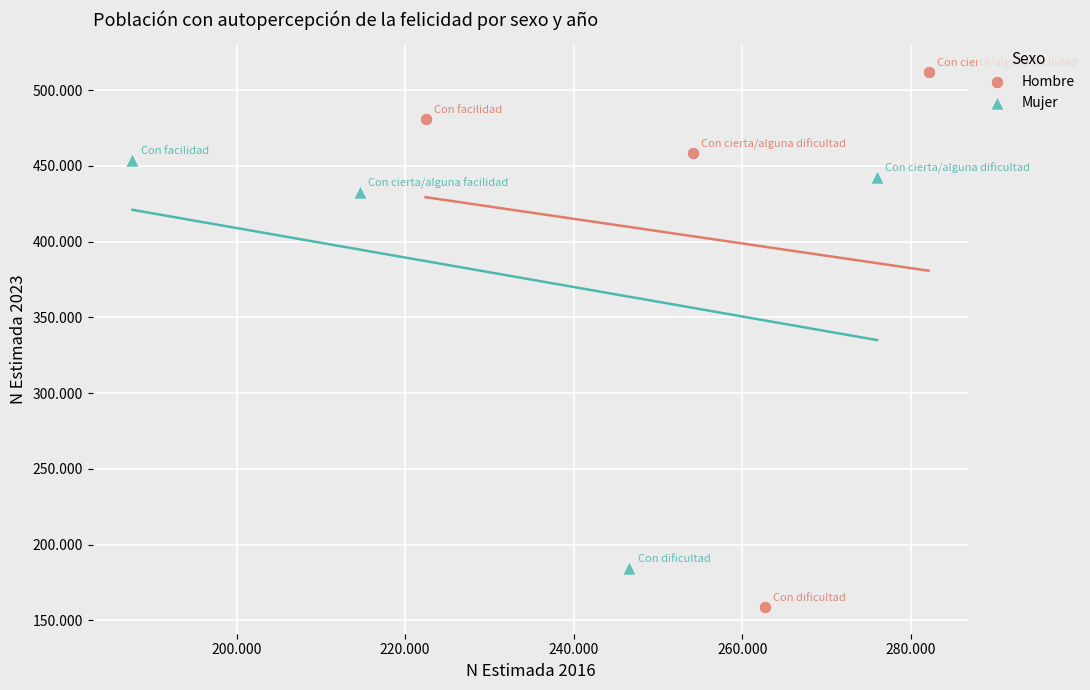

Which series has the largest Y range (max minus min)?

Hombre